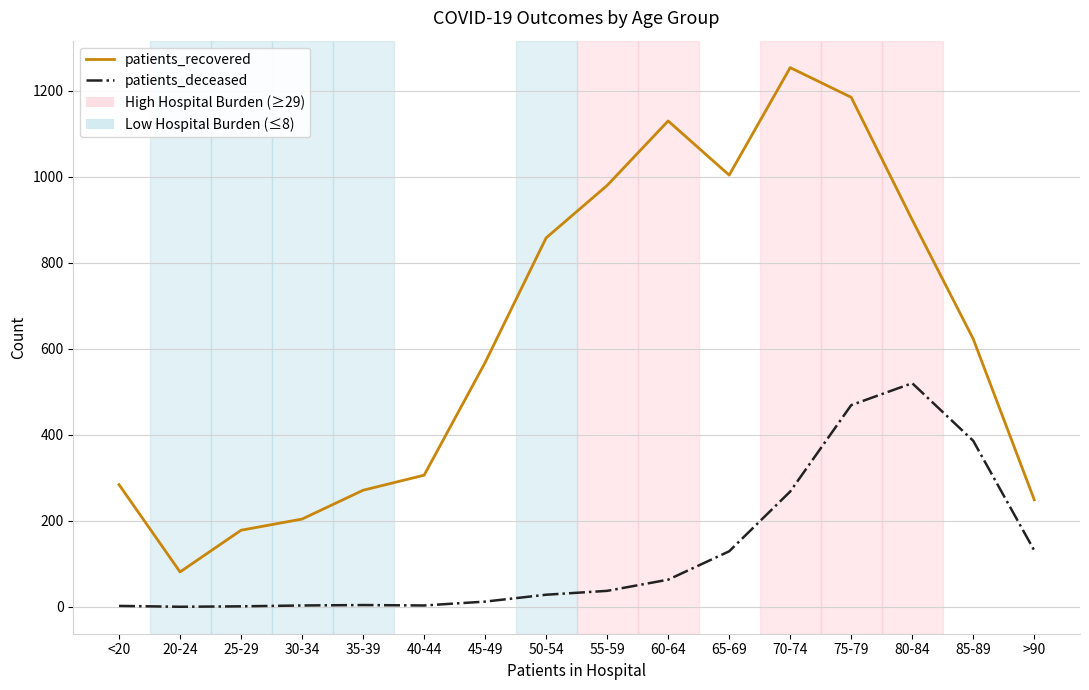

In patients_recovered, how many points are higher than both neighbors (excluding endpoints)?

2